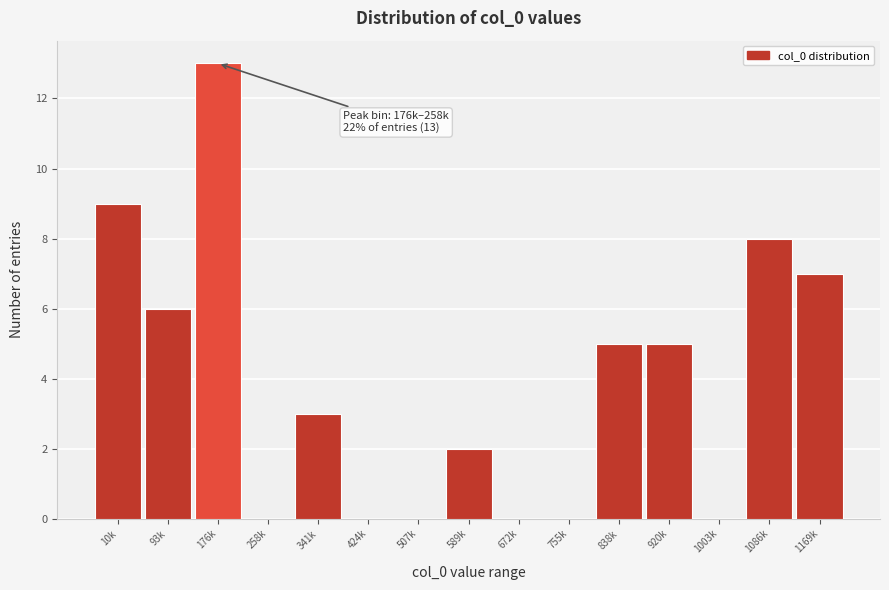

Reading left to right, list all the values displayed in this chart.

10k=9	93k=6	176k=13	258k=0	341k=3	424k=0	507k=0	589k=2	672k=0	755k=0	838k=5	920k=5	1003k=0	1086k=8	1169k=7